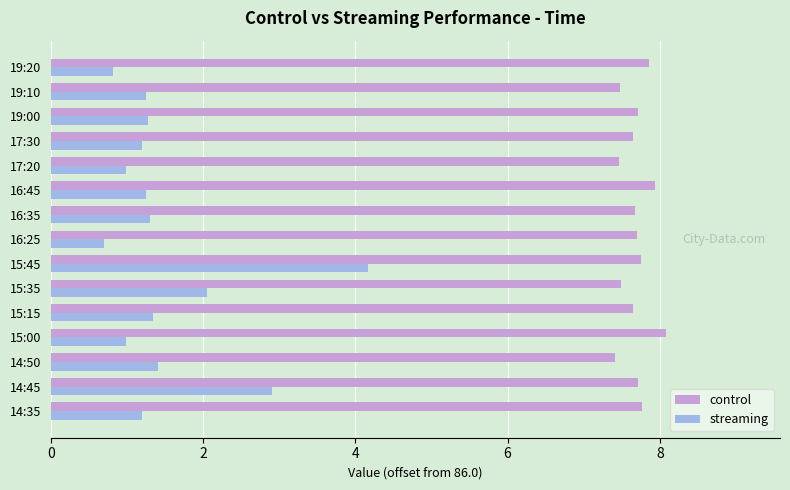

What is the average value of the control series?

7.7